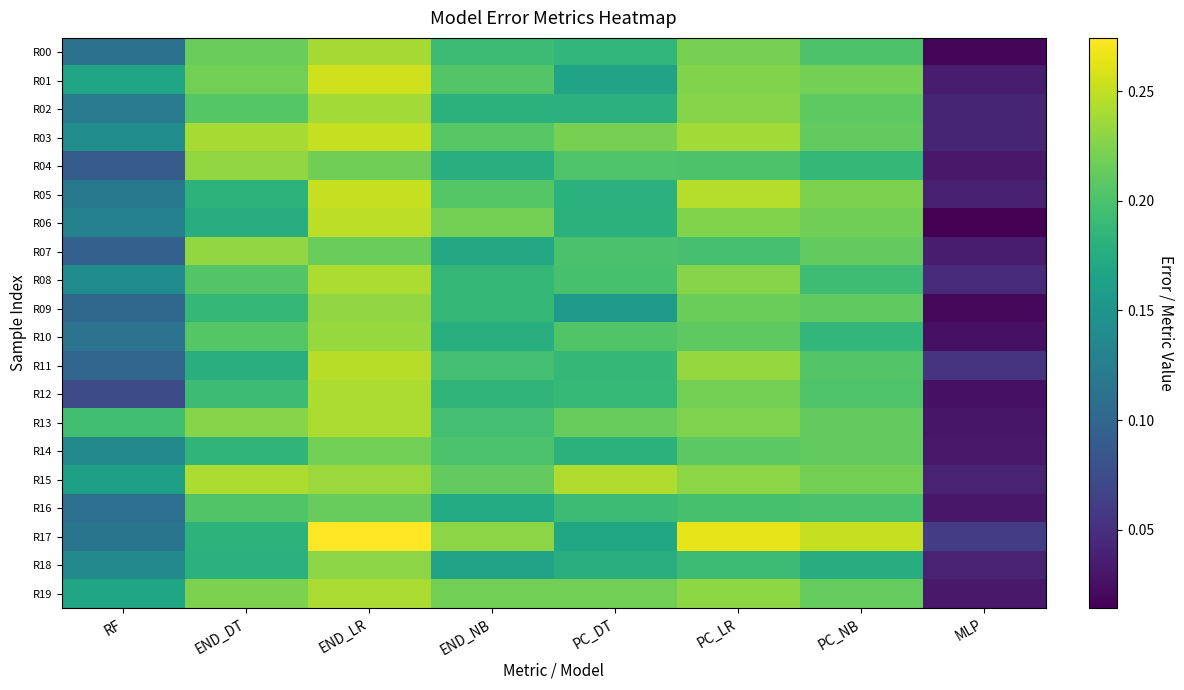

Between MLP and END_NB, which is larger?

END_NB